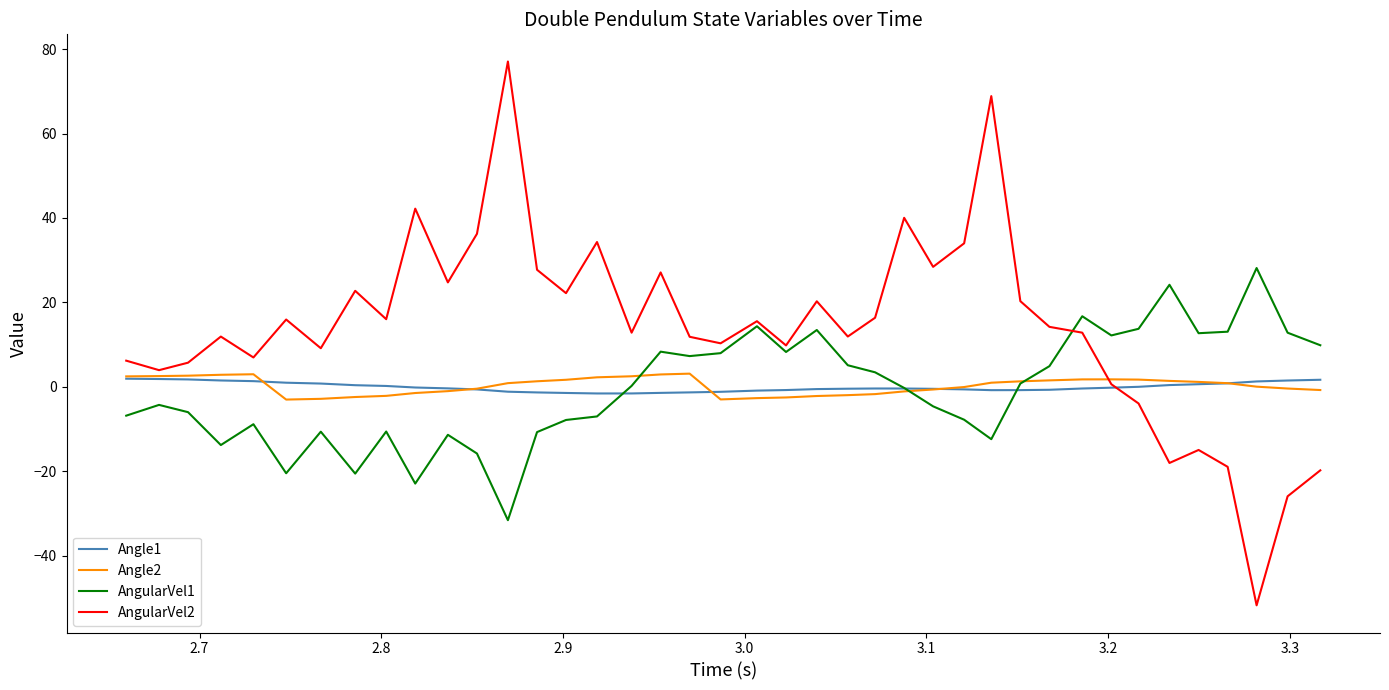

What is the greatest value displayed?

77.1